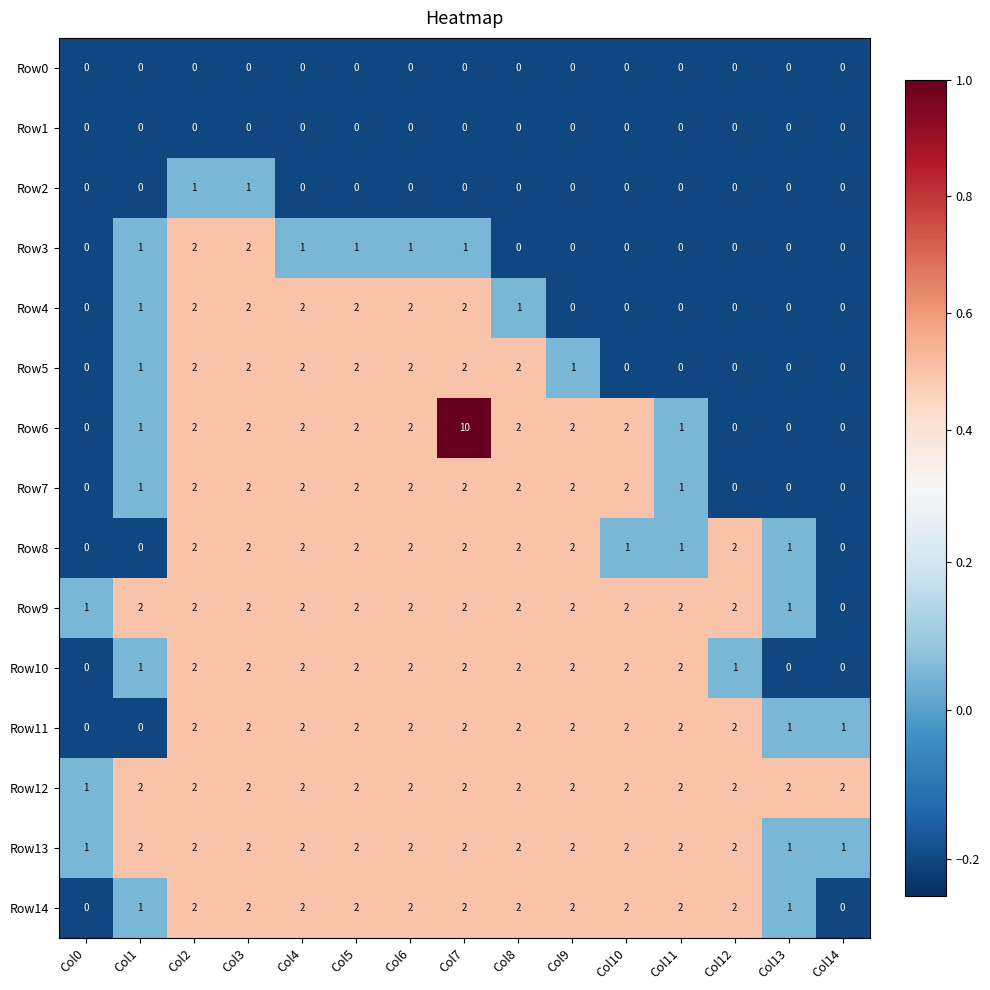

Which series has the widest spread of values?

Row6